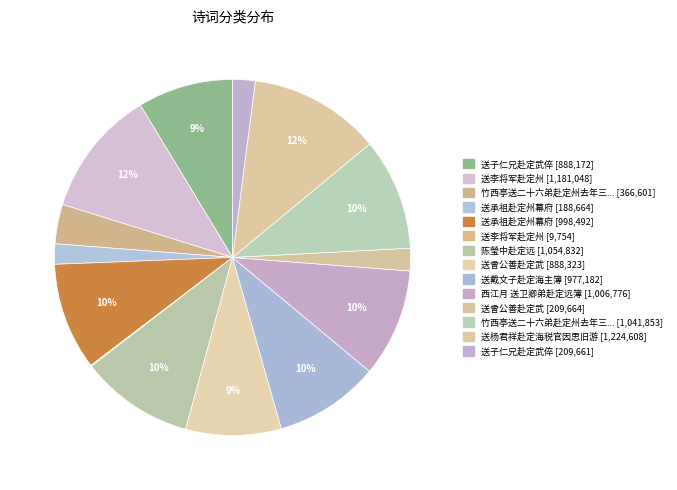

Rank the categories by value from highest to lowest.

送杨君祥赴定海税官因思旧游, 送李将军赴定州, 陈瑩中赴定远, 竹西亭送二十六弟赴定州去年三月亦于此相别即昆冈蒙谷之阳, 西江月 送卫卿弟赴定远簿, 送承祖赴定州幕府, 送戴文子赴定海主簿, 送曾公善赴定武, 送子仁兄赴定武倅, 竹西亭送二十六弟赴定州去年三月亦于此相别即昆冈蒙谷之阳, 送曾公善赴定武, 送子仁兄赴定武倅, 送承祖赴定州幕府, 送李将军赴定州